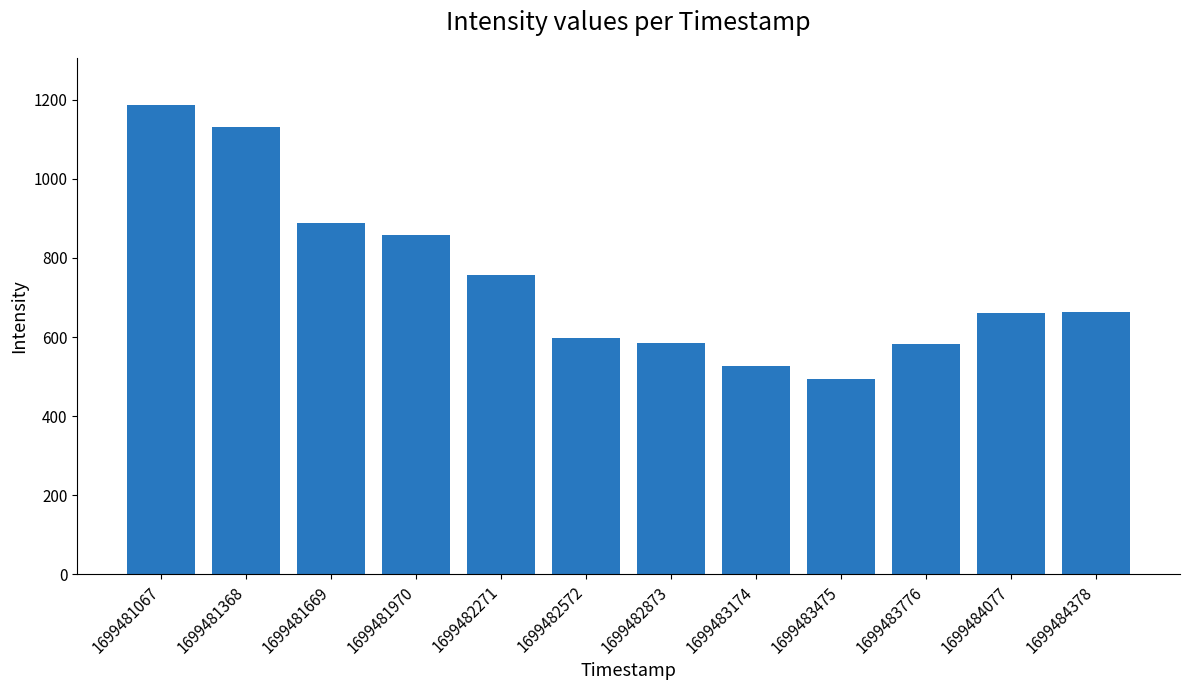

What is the change in value from 1699482271 to 1699484378?

-95.0